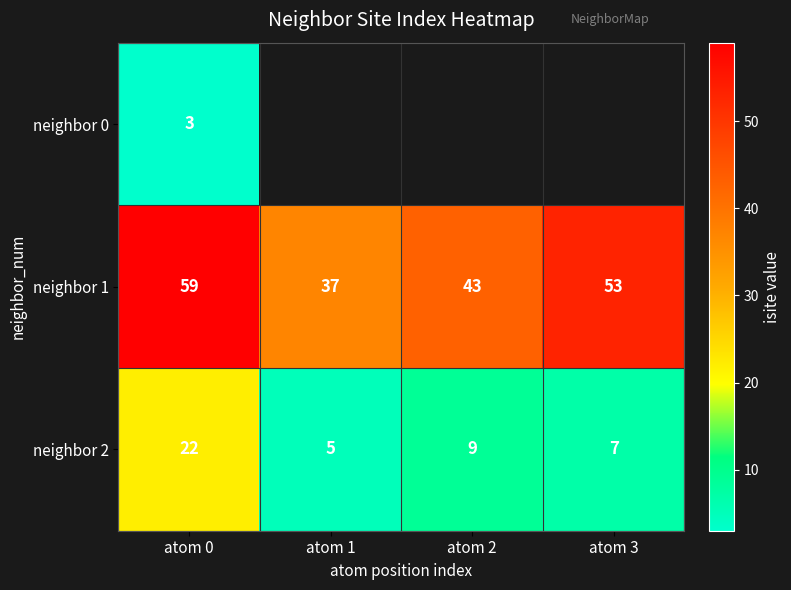

List the labels in order of neighbor 2 value, smallest first.

atom 1, atom 3, atom 2, atom 0